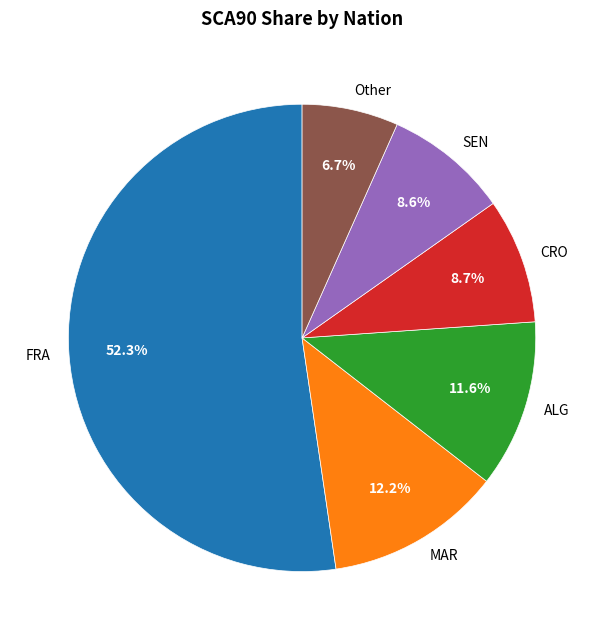

To the nearest percent, what is the average slice percentage?

17%